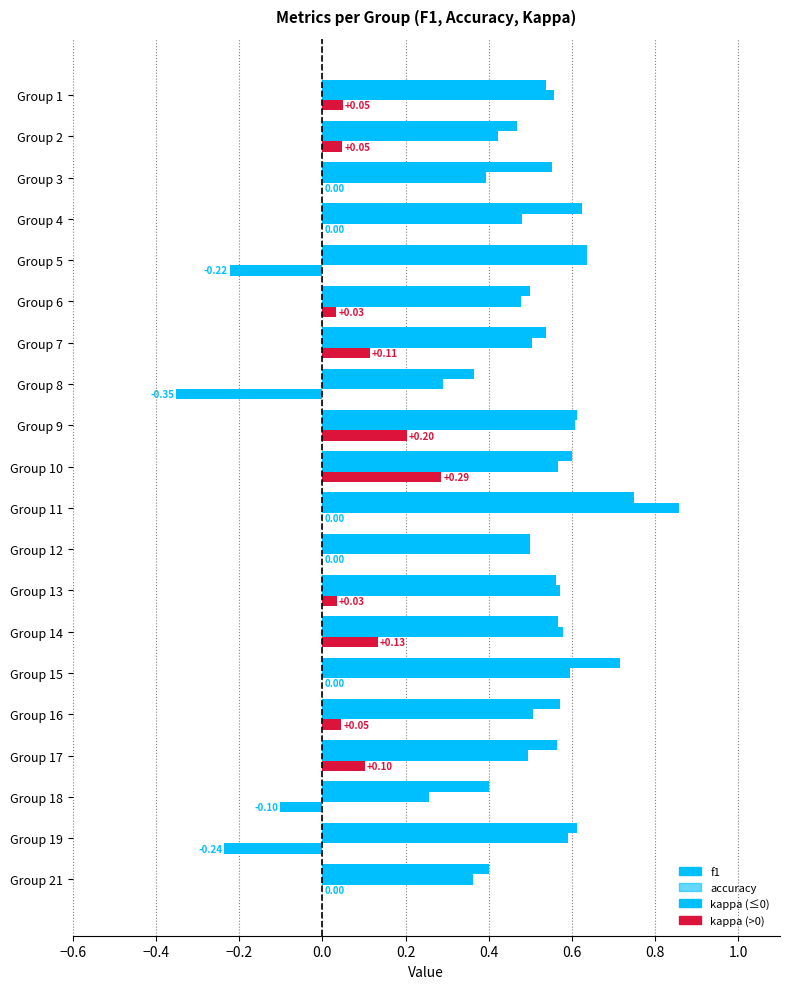

How many distinct data groups are displayed?

3